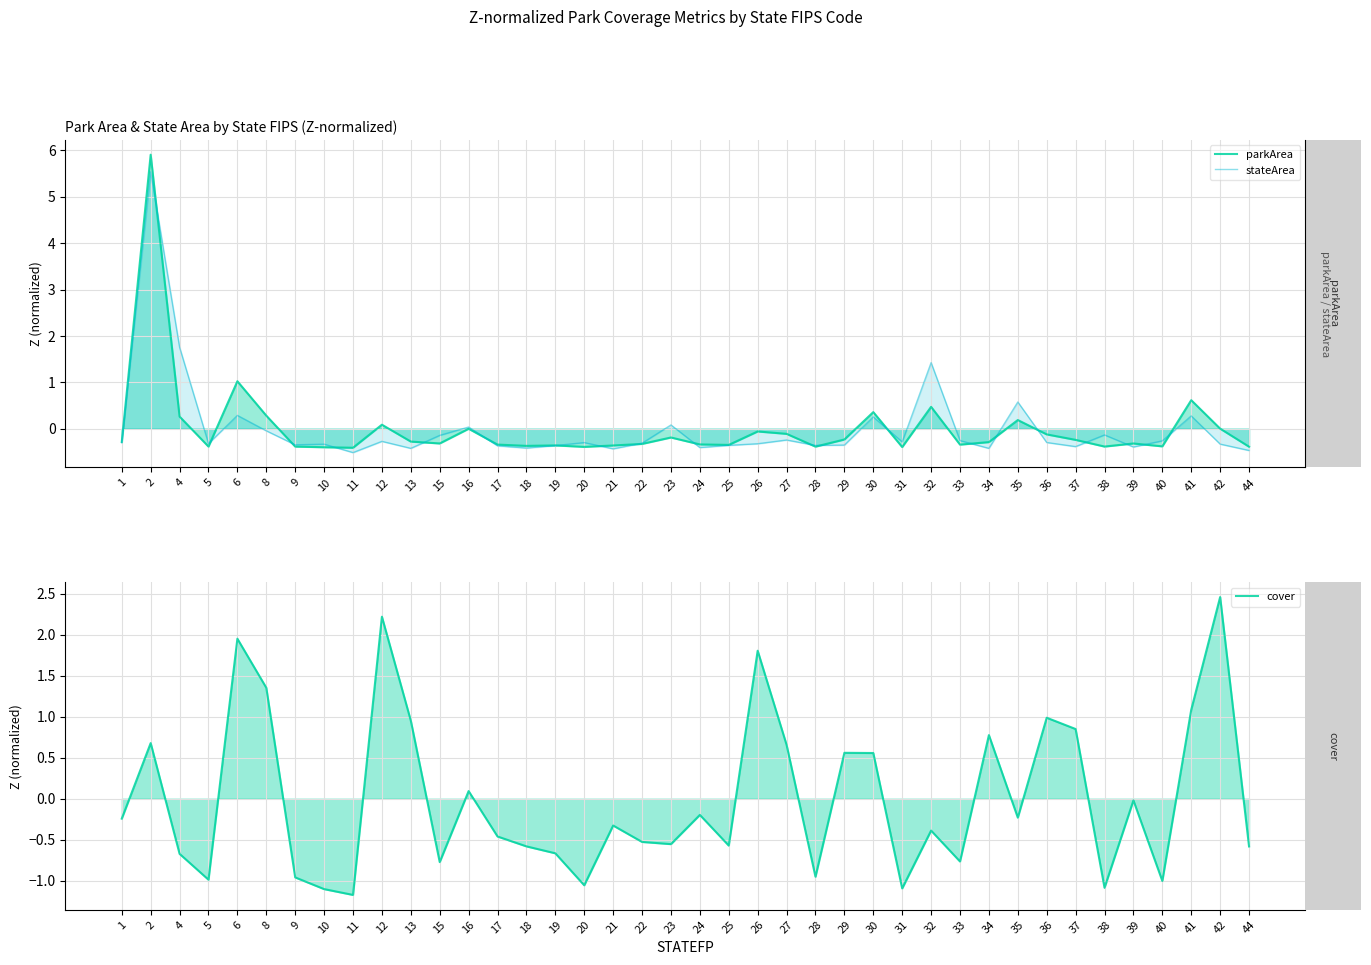

List the series in order of their peak value, lowest first.

cover, stateArea, parkArea